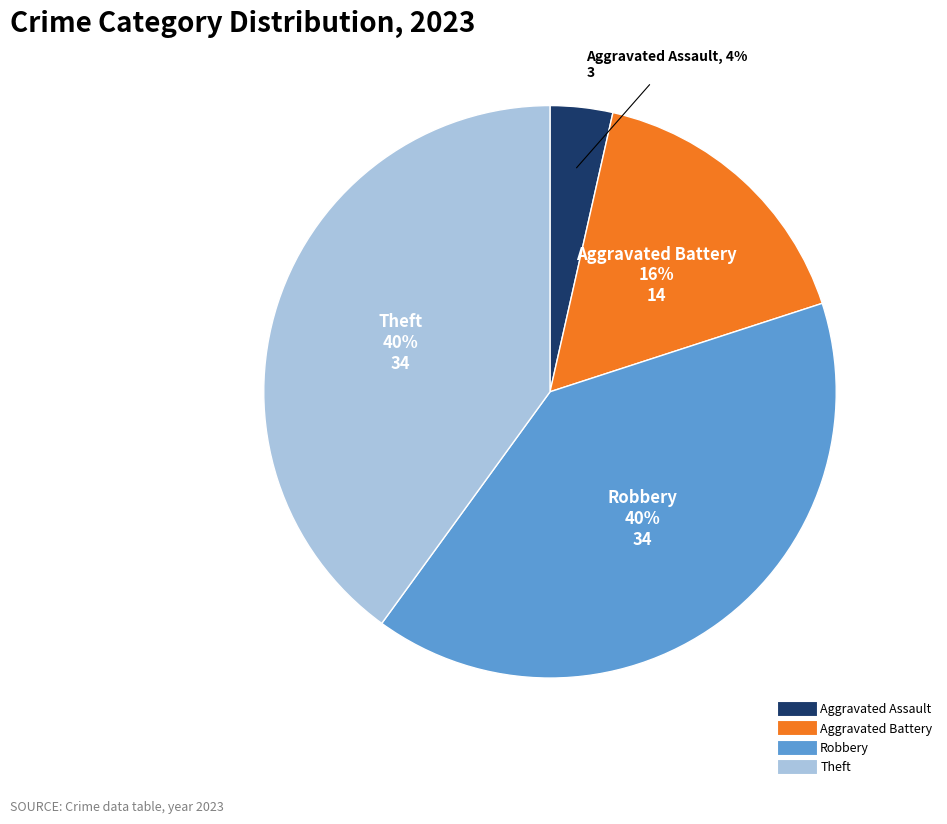

Combined, do Aggravated Battery and Theft account for over 50%?

Yes